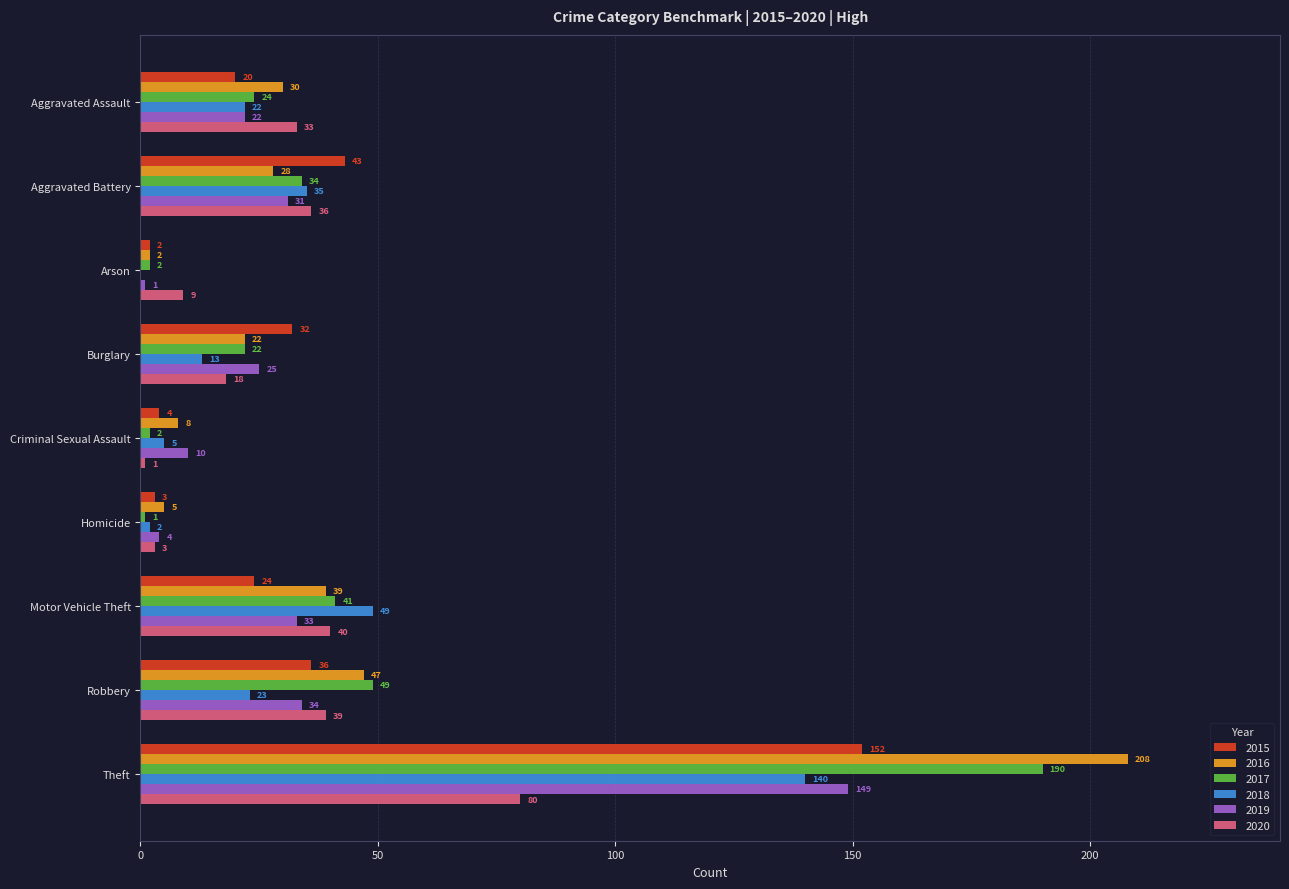

Is the value of 2016 at Aggravated Assault greater than the value of 2019 at Robbery?

No